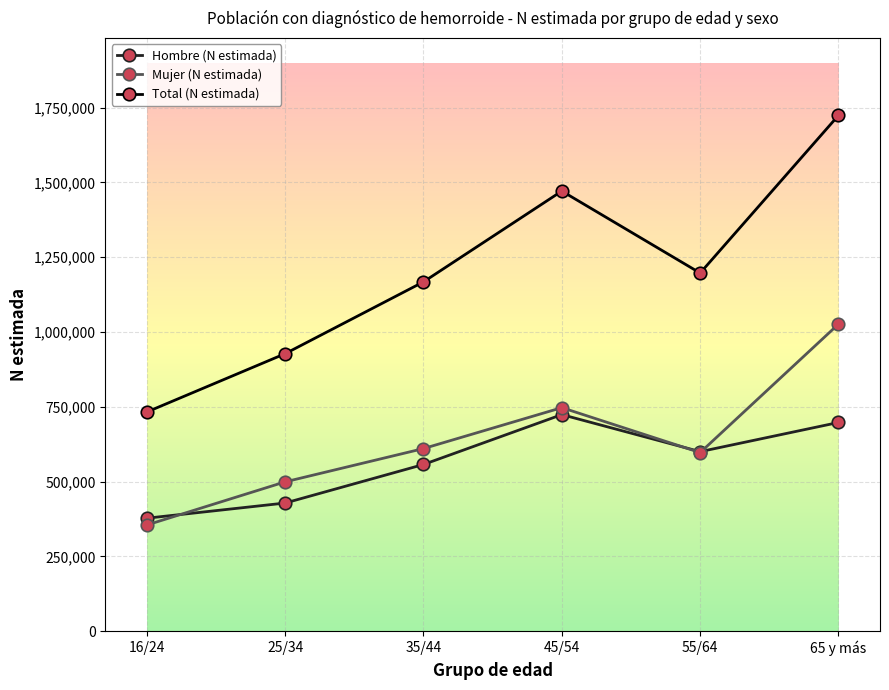

What is the label of the 6th point from the right?

16/24